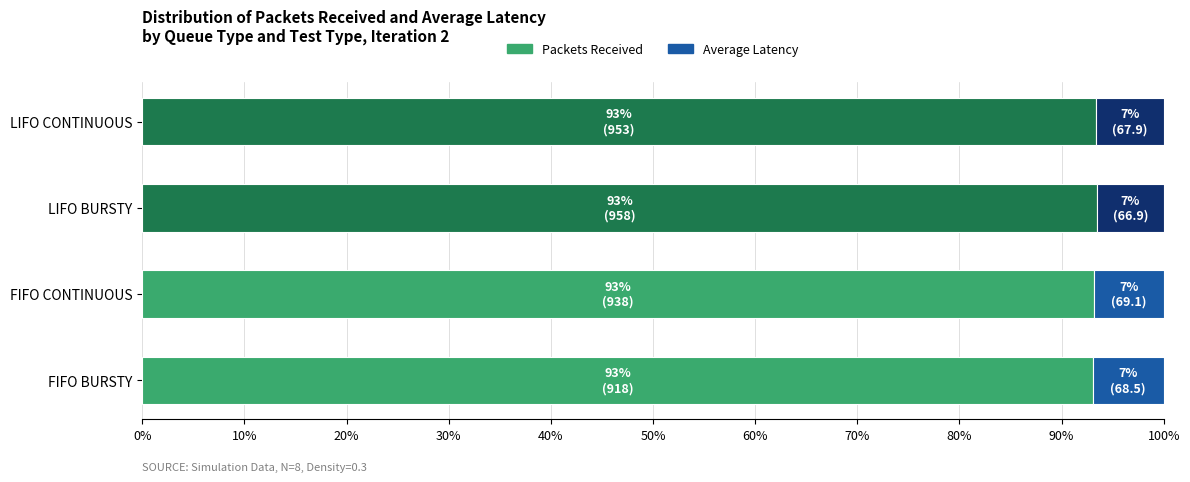

What value does the Packets Received series have at LIFO CONTINUOUS?

93.4